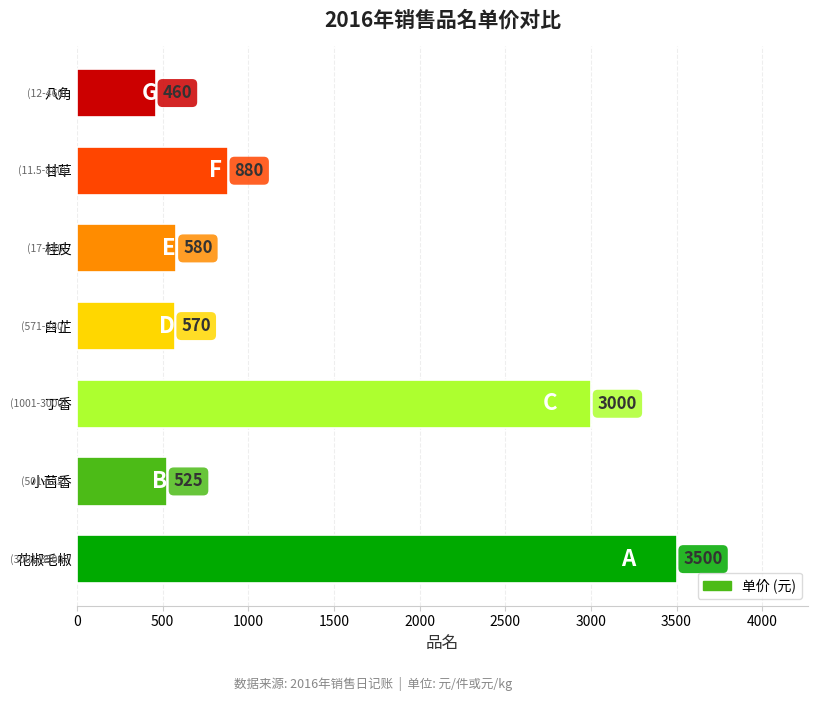

The chart shows a value of 460 at 八角. True or false?

True